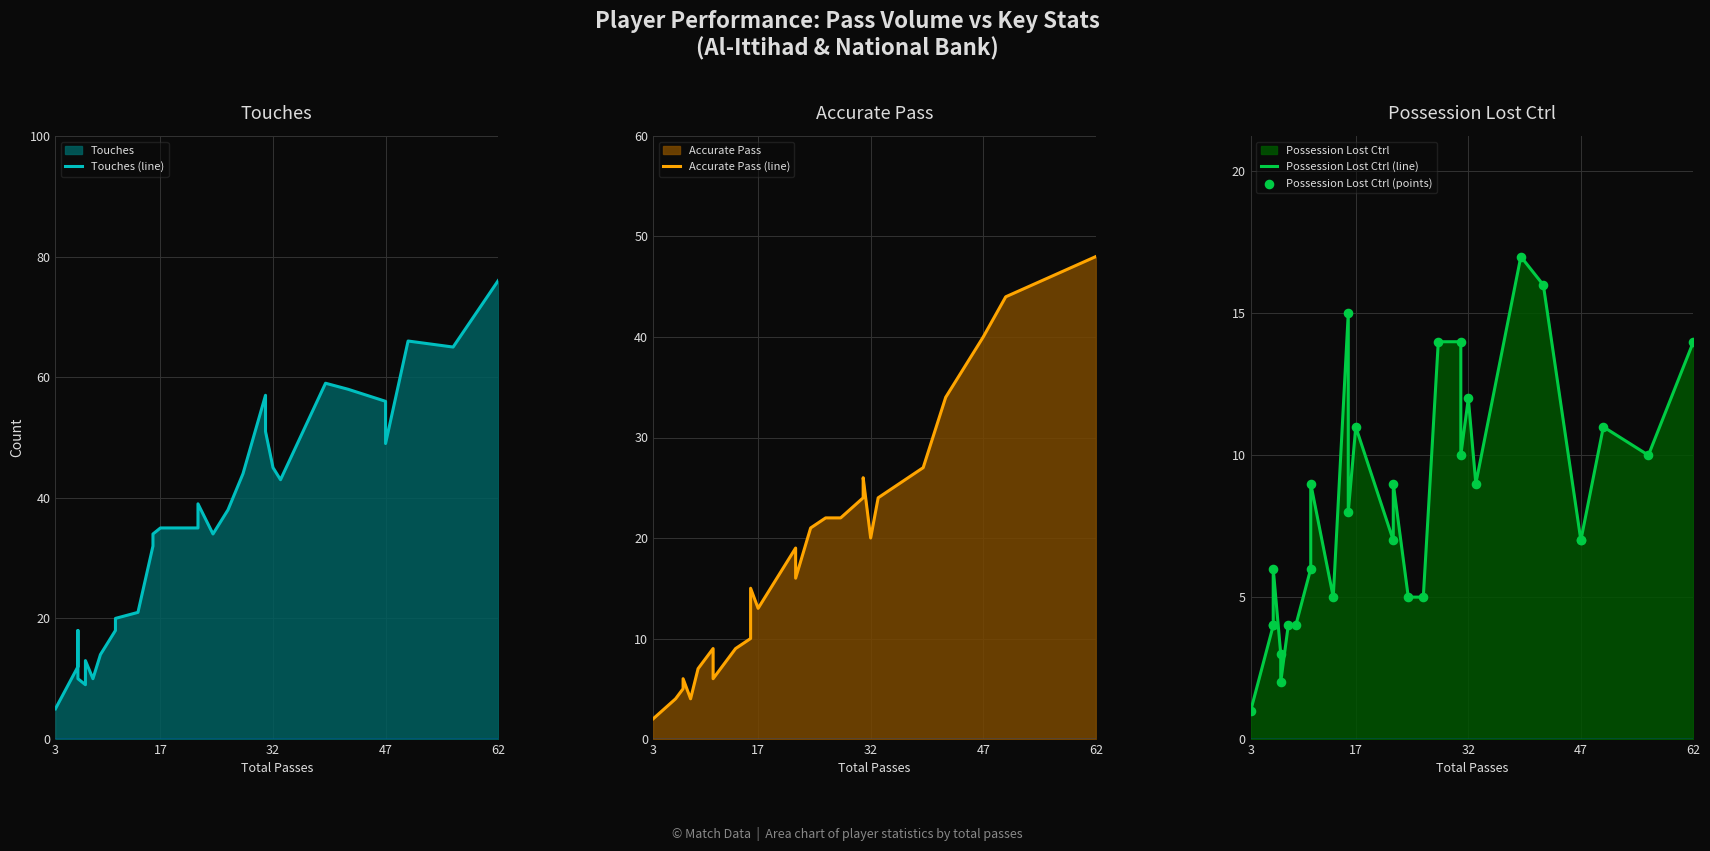

At how many categories does at least one series exceed 7?

29